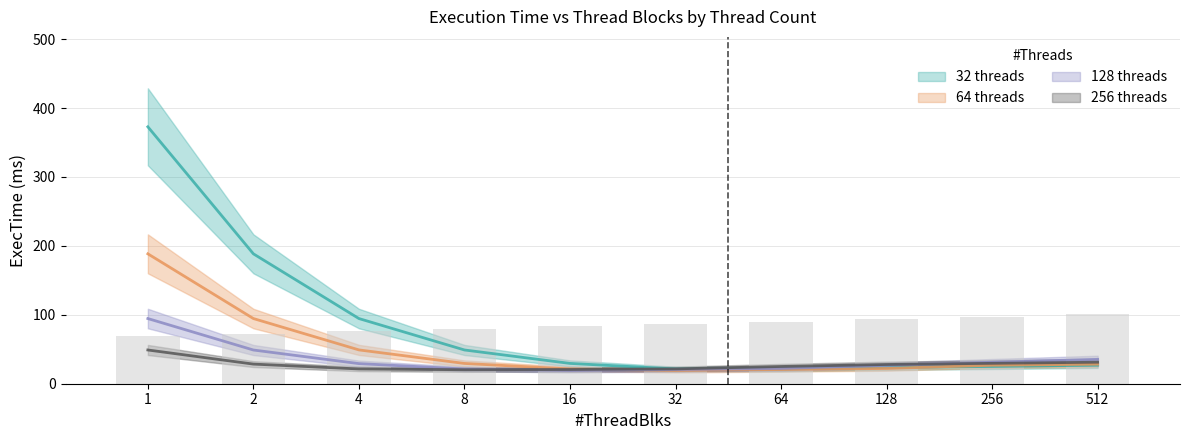

True or false: 32 threads has a value of 297.4 at 2.

False